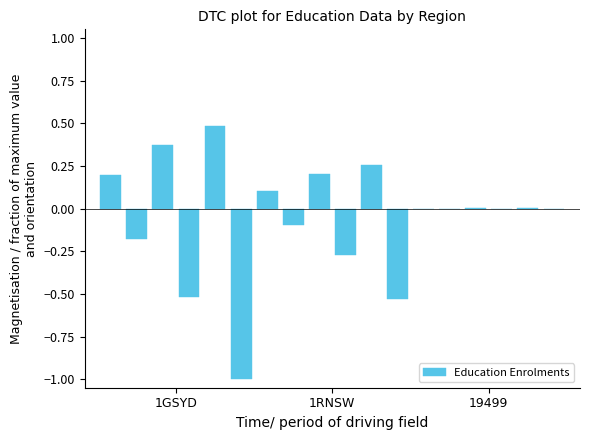

Rank the categories by value from highest to lowest.

4, 19499, 10, 8, 1GSYD, 6, 16, 14, 12, 13, 15, 17, 7, 1RNSW, 9, 3, 11, 5